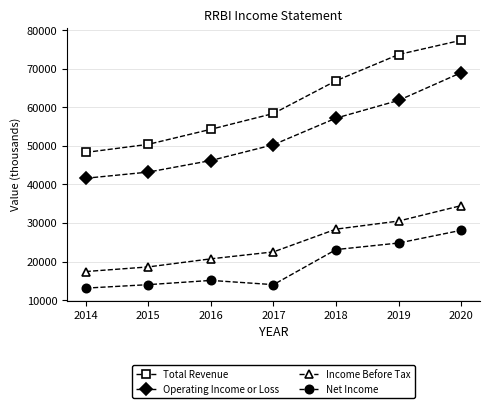

How many lines are shown in the chart?

4